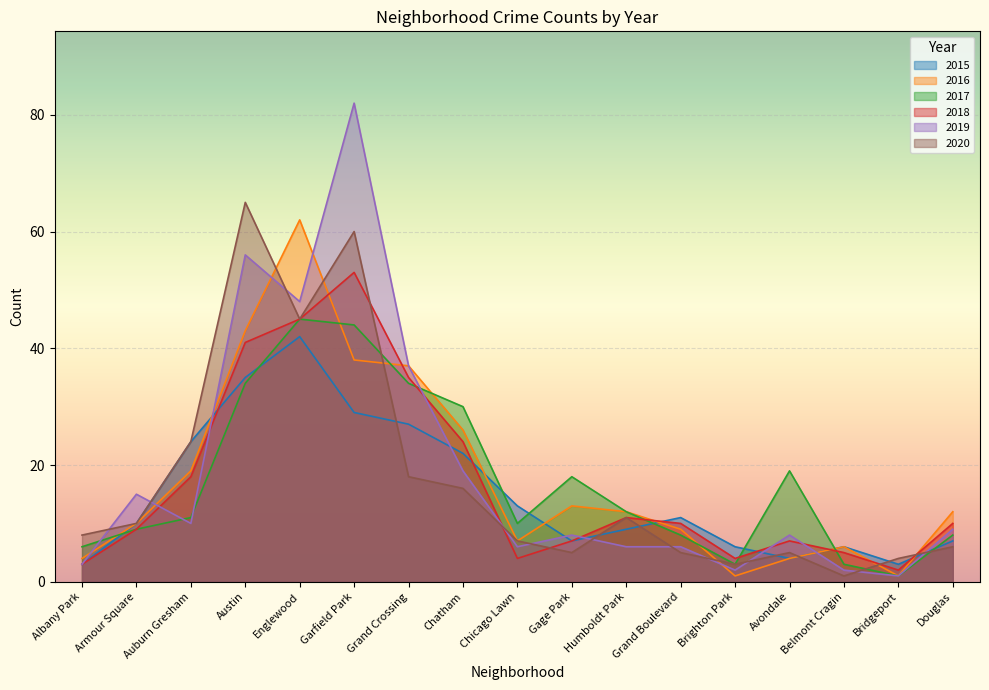

What is the value of the 2016 point at the 6th from the left?

38